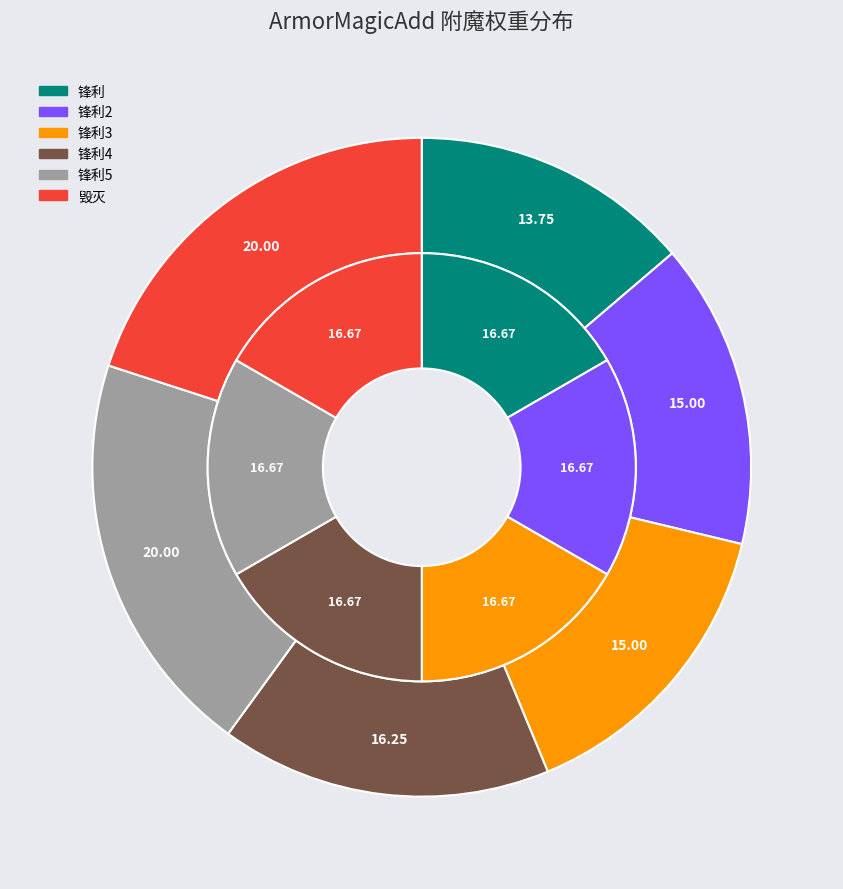

Does 锋利3 represent more than half of the total?

No